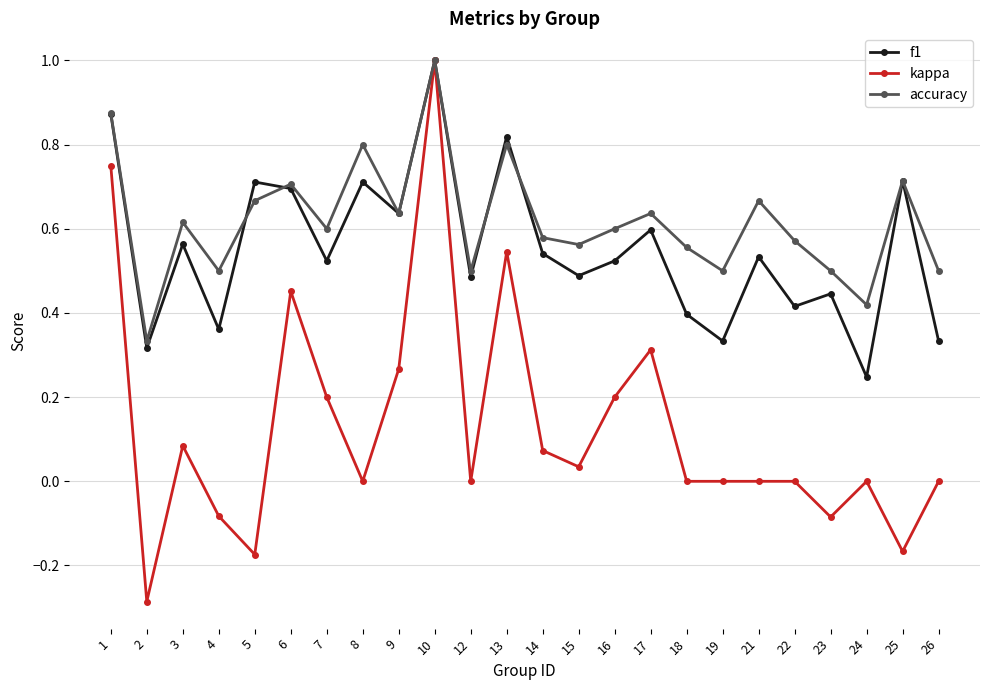

In accuracy, how many points are lower than both neighbors (excluding endpoints)?

8